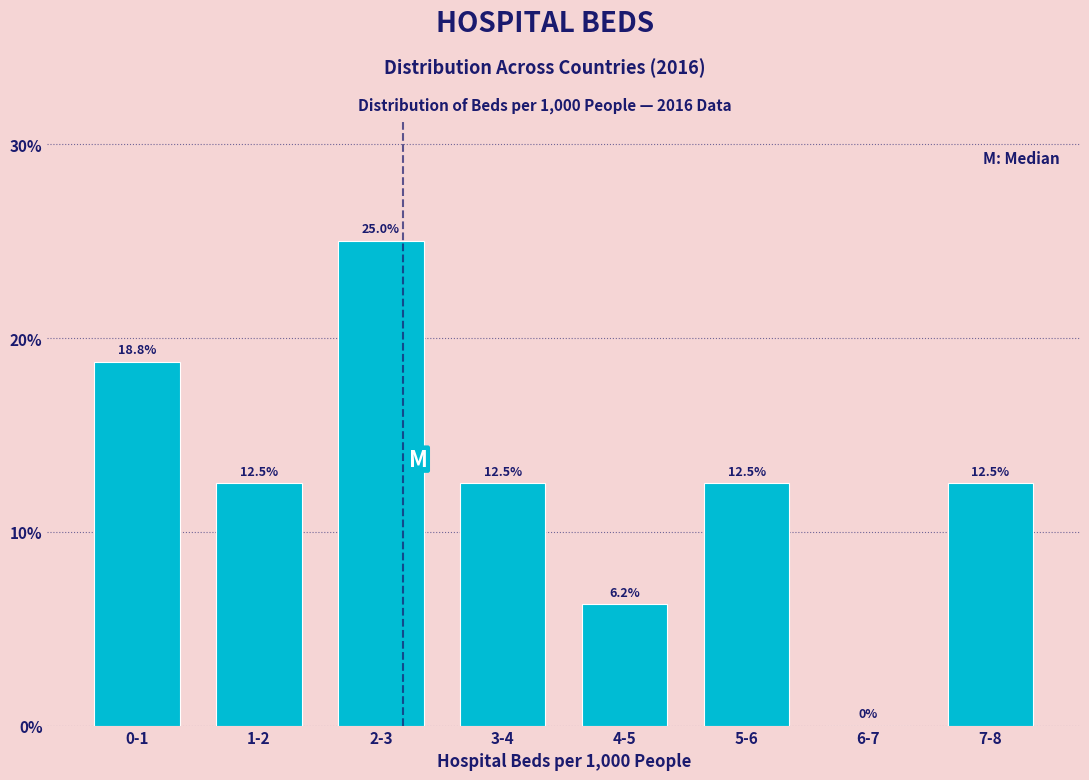

What is the approximate value at 7-8?

12.5